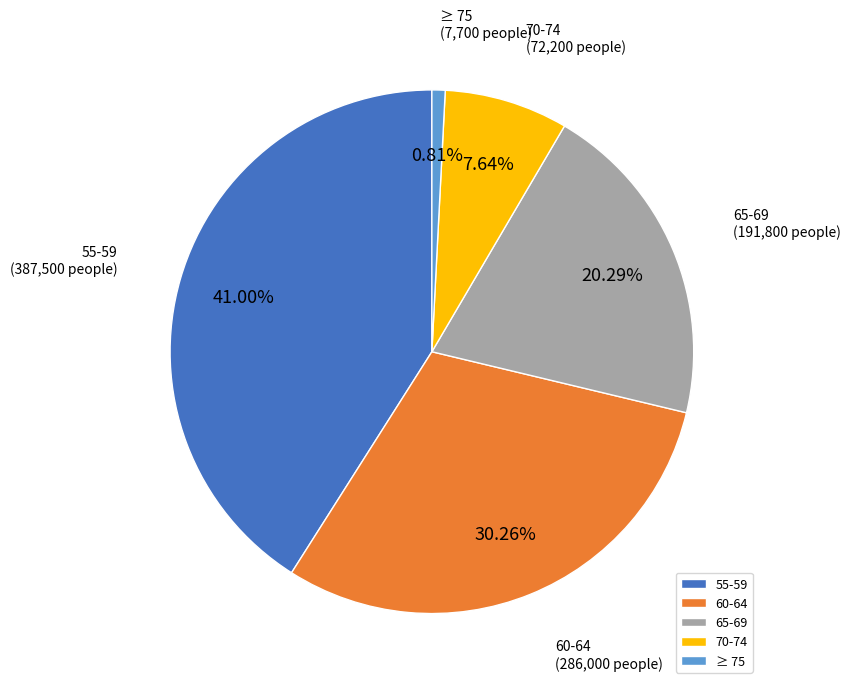

Is there a majority slice in this chart?

No